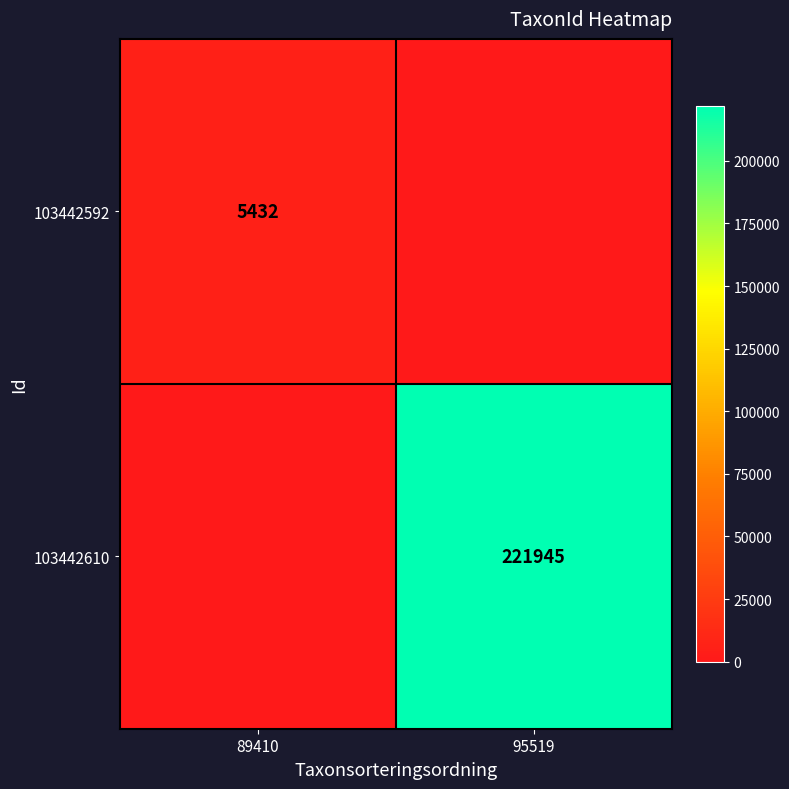

Is it true that 103442592 equals 5432 at 89410?

True